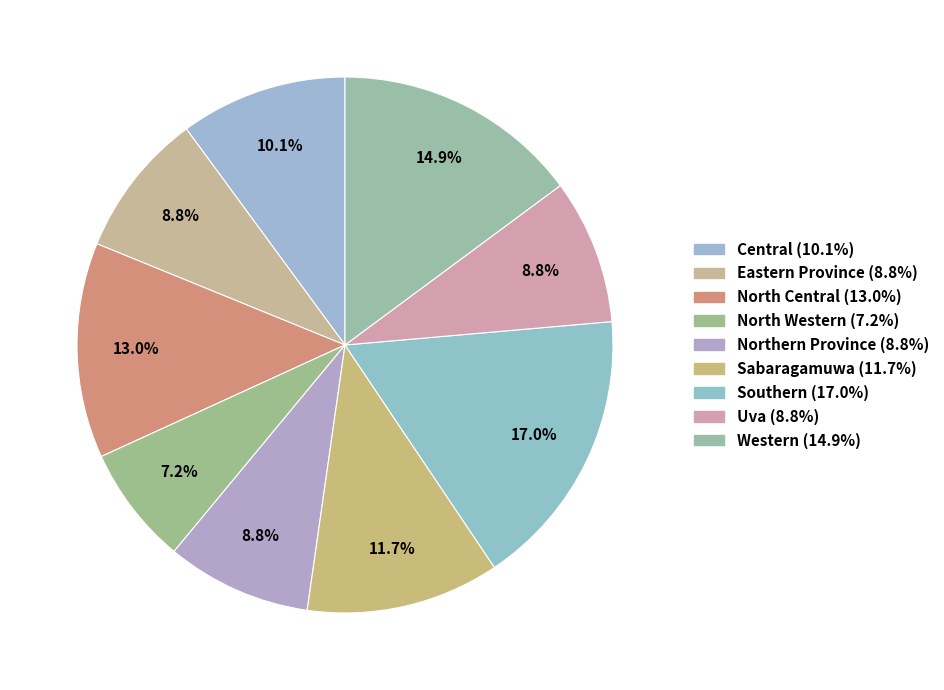

Is Southern the majority of the pie?

No